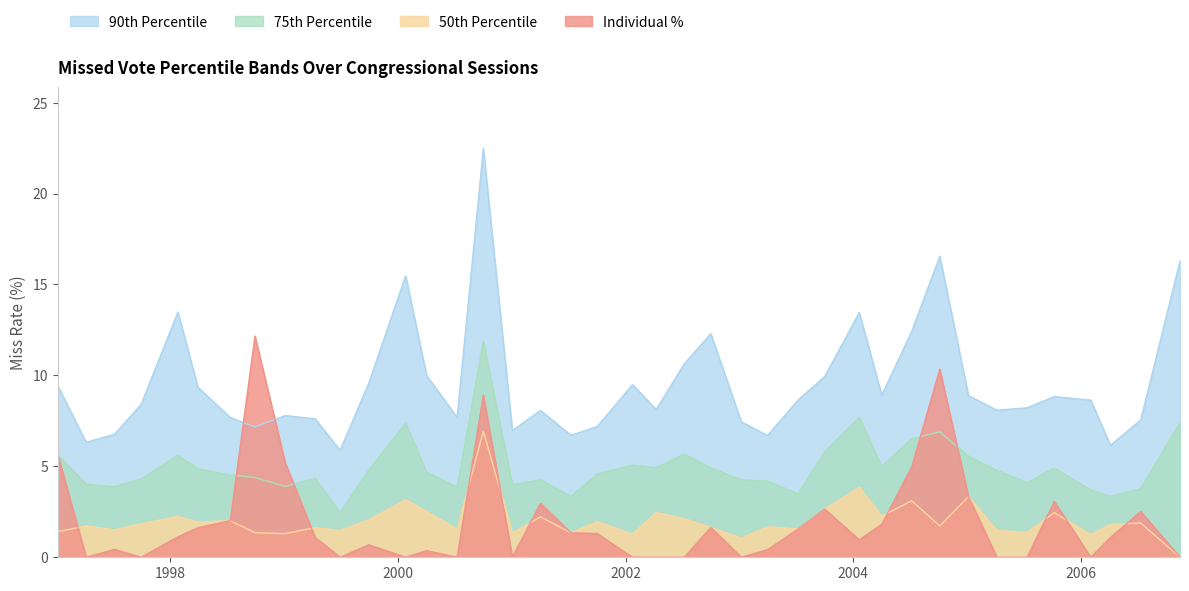

How many values in the Individual % series are below 1?

19